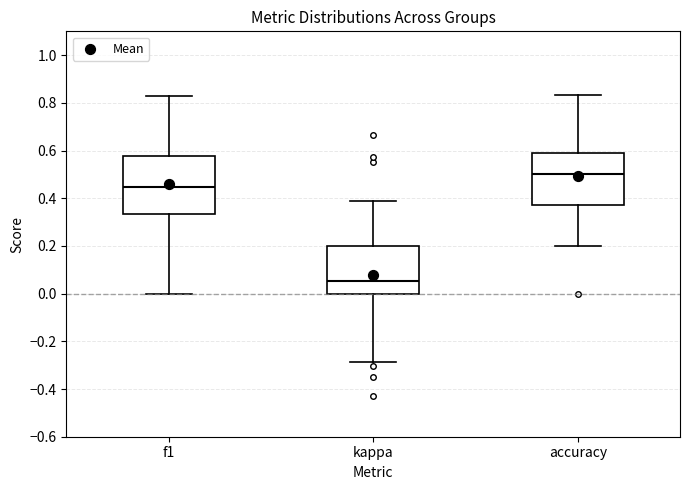

Which box is the tallest, from its lower edge to its upper edge?

f1